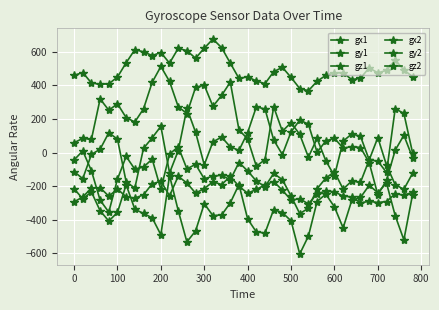

Is this an area chart (filled region under the line)?

No